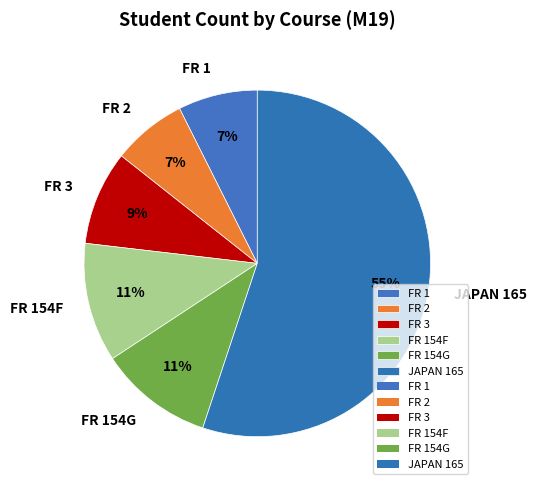

How many segments does this pie chart have?

6